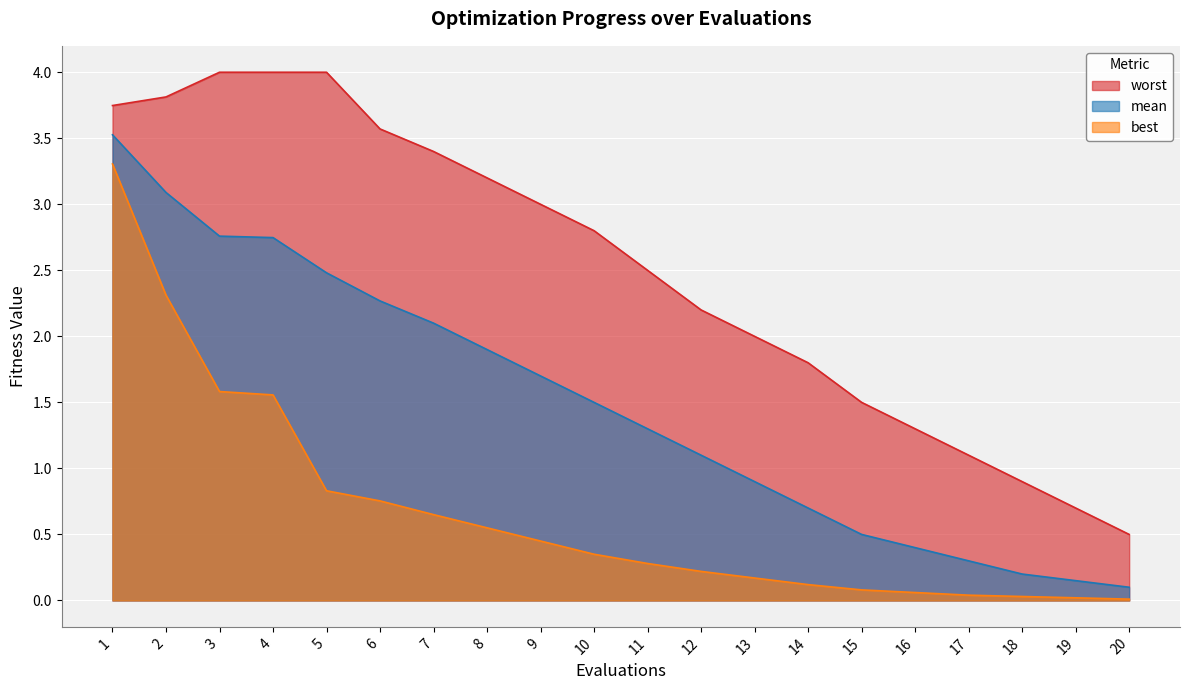

What is the value of the worst point at the 9th from the left?

3.0